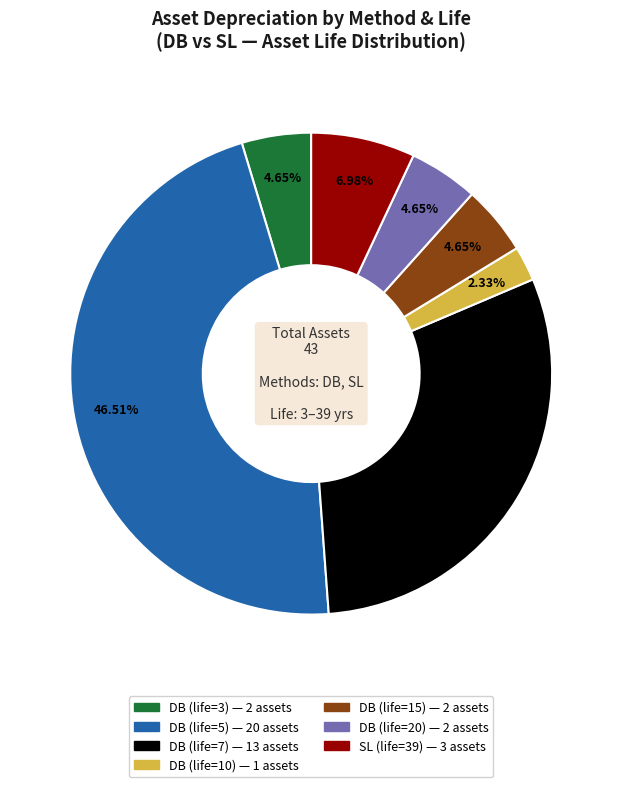

Does any single category account for the majority?

No